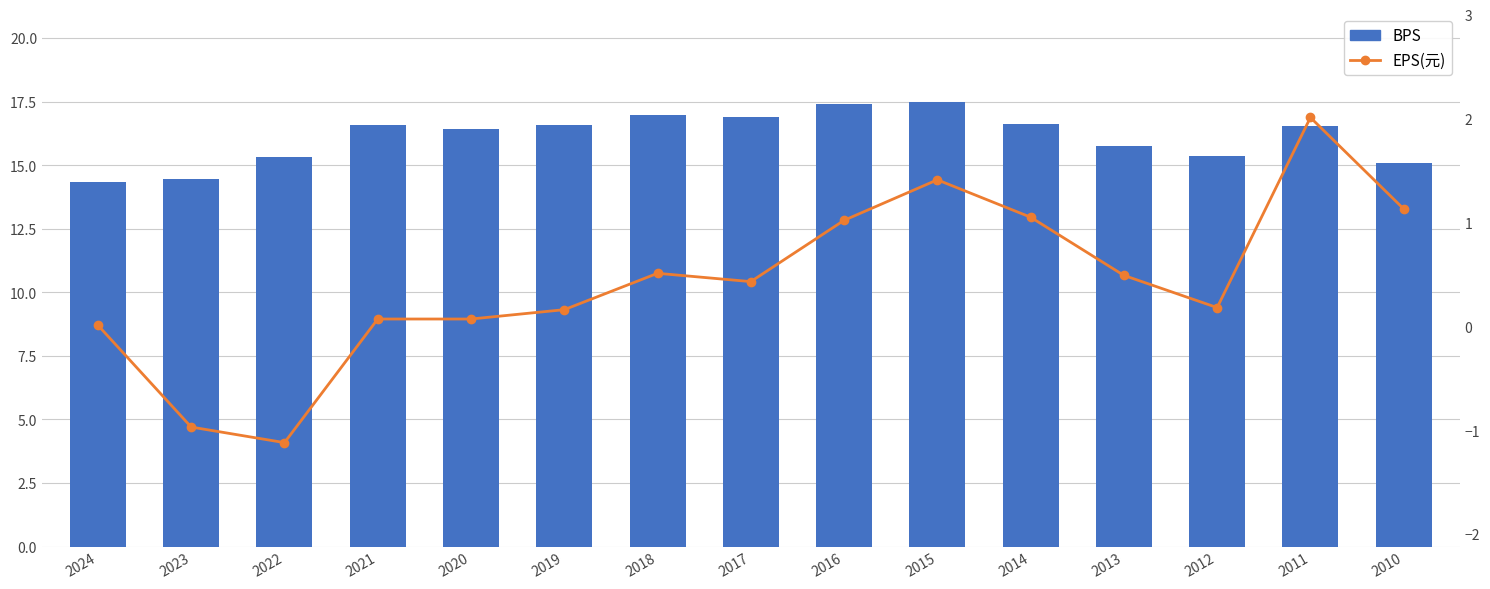

What is the value of the BPS bar at the 14th from the left?

16.5